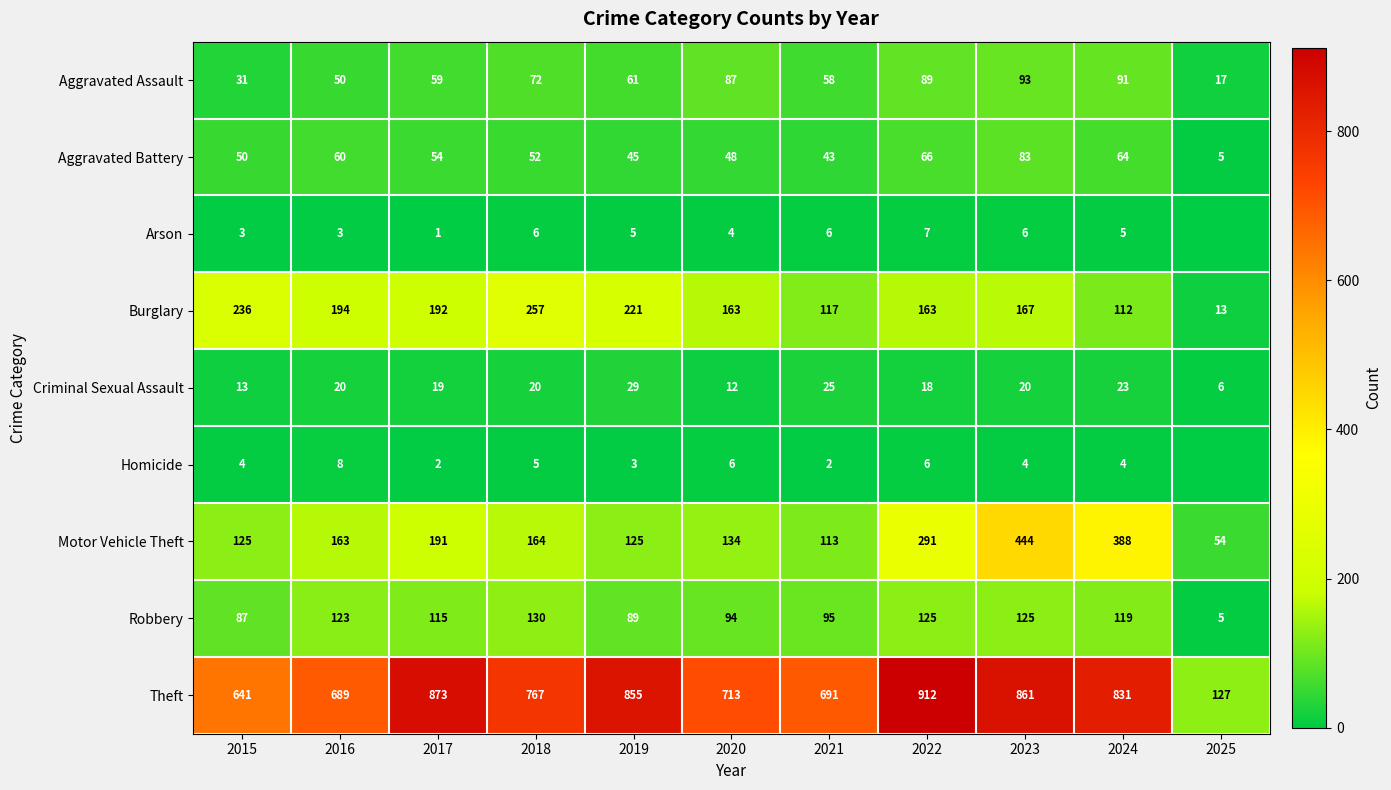

At which category is the sum across all series the highest?

2023